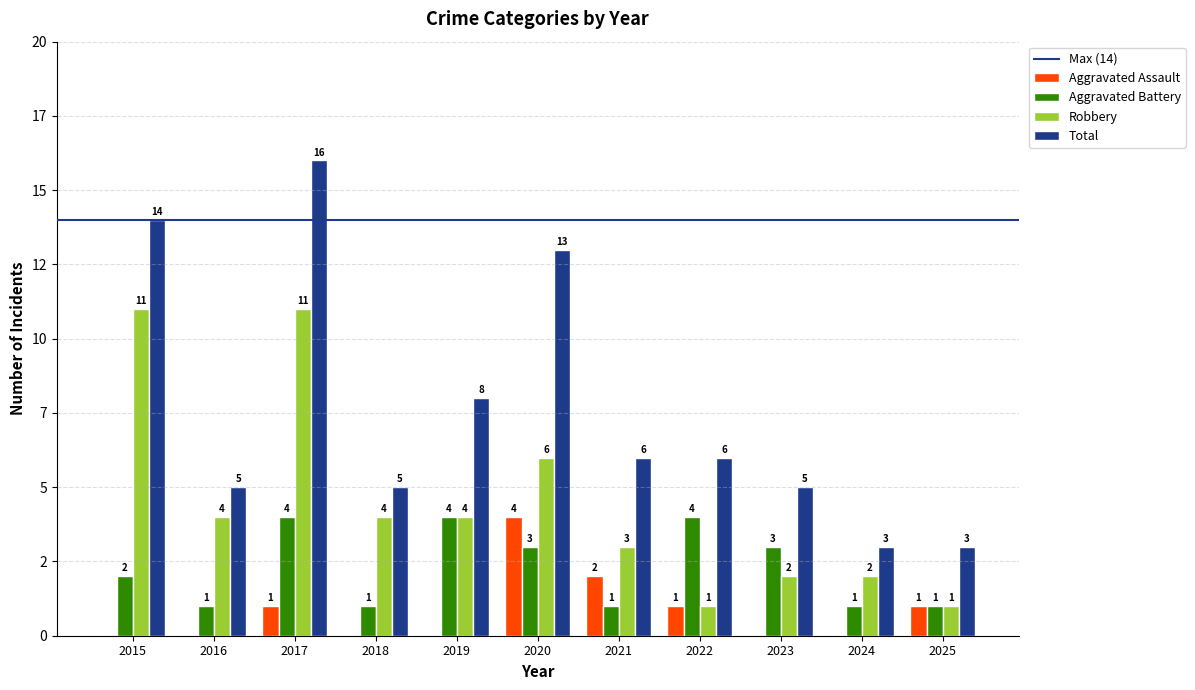

Reading right to left, extract all data points from this chart.

Aggravated Assault: 2025=1	2024=0	2023=0	2022=1	2021=2	2020=4	2019=0	2018=0	2017=1	2016=0	2015=0
Aggravated Battery: 2025=1	2024=1	2023=3	2022=4	2021=1	2020=3	2019=4	2018=1	2017=4	2016=1	2015=2
Robbery: 2025=1	2024=2	2023=2	2022=1	2021=3	2020=6	2019=4	2018=4	2017=11	2016=4	2015=11
Total: 2025=3	2024=3	2023=5	2022=6	2021=6	2020=13	2019=8	2018=5	2017=16	2016=5	2015=14